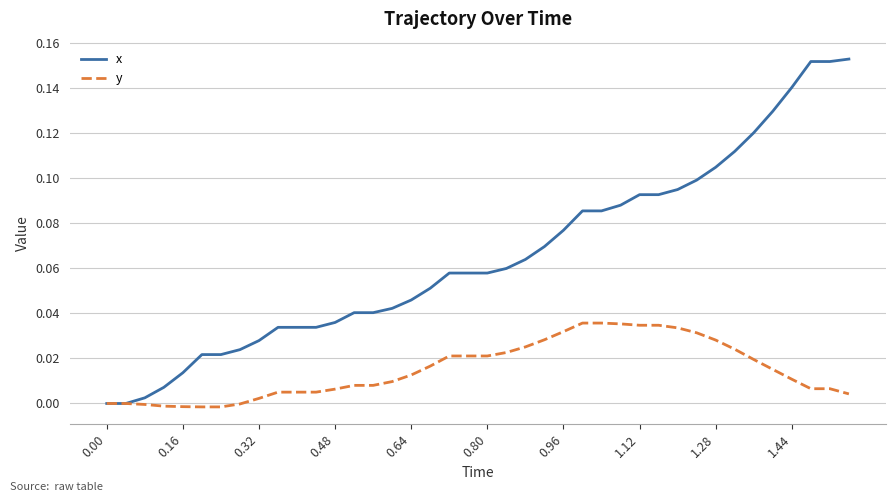

List the series in order of their peak value, highest first.

x, y